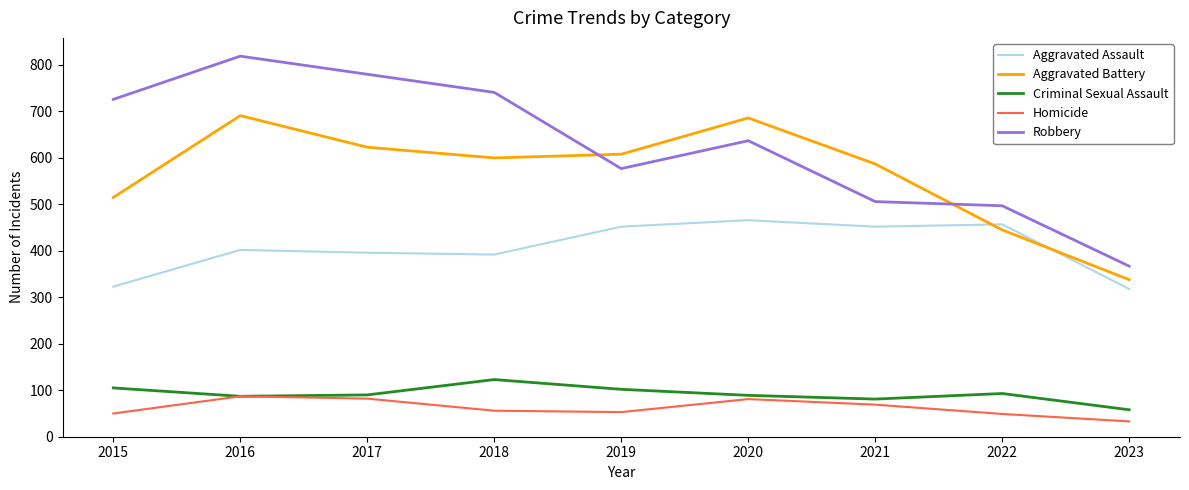

Does the chart have visible grid lines?

No